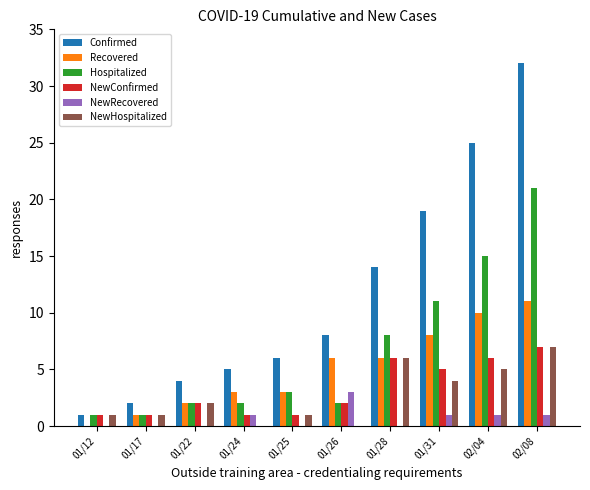

How many NewRecovered values are between 0 and 1?

9